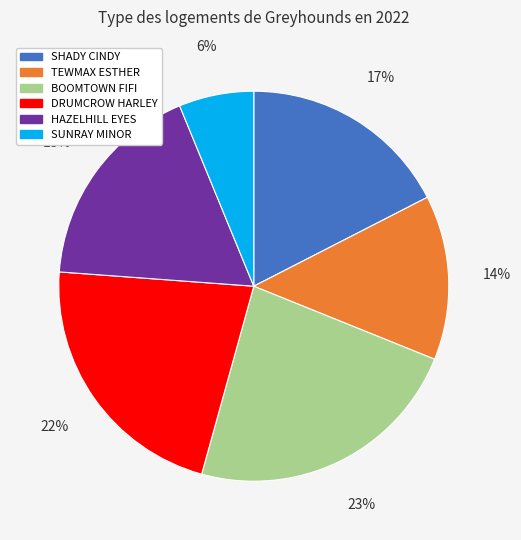

Which has a higher value, BOOMTOWN FIFI or TEWMAX ESTHER?

BOOMTOWN FIFI